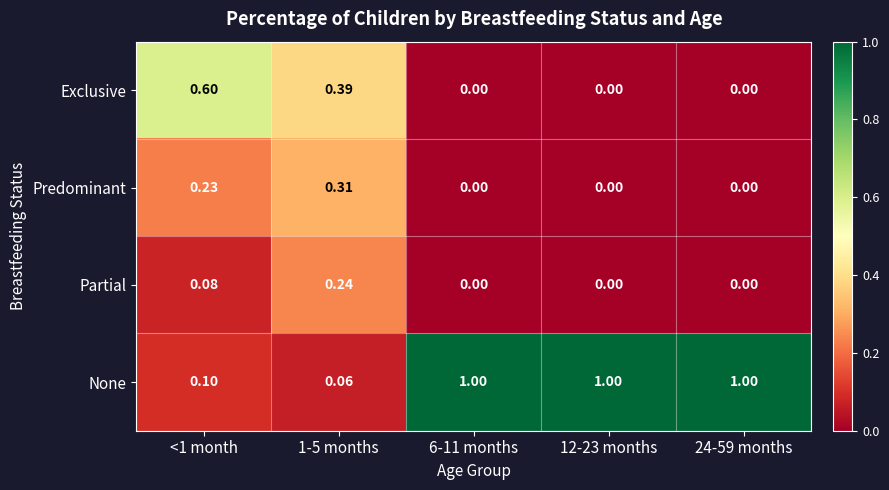

Which series has the largest total across all categories?

None